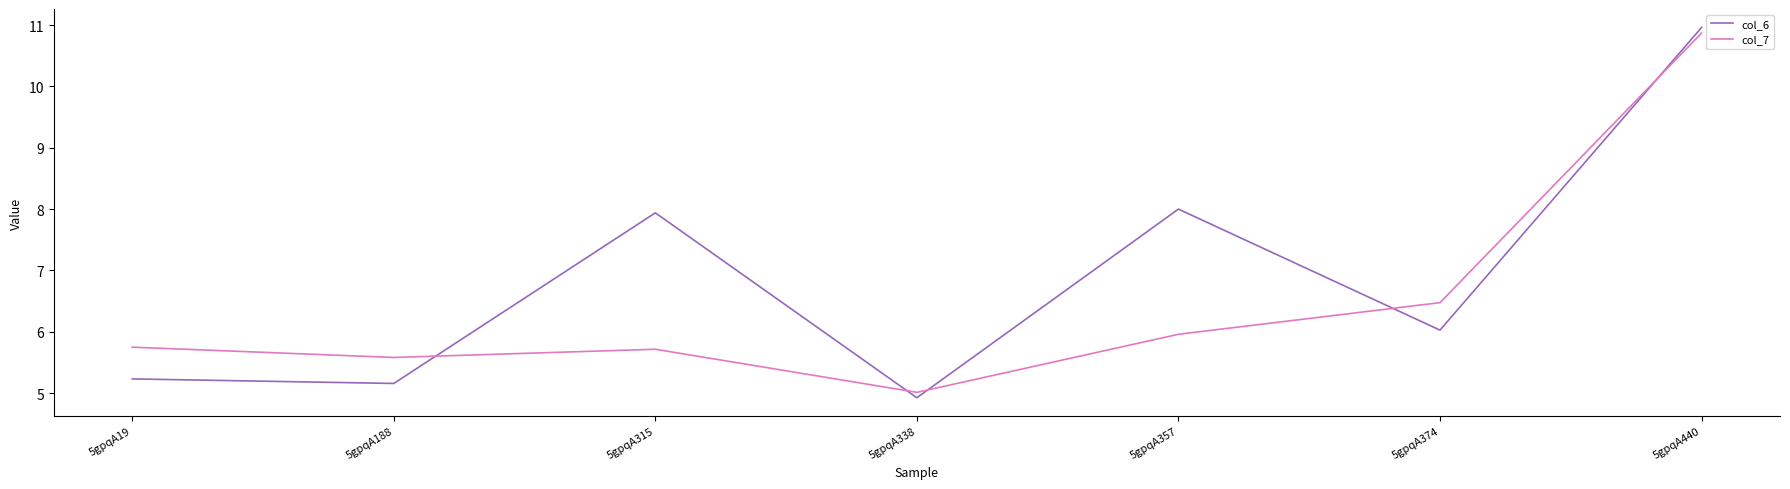

At 5gpqA357, list the series in order from largest to smallest.

col_6, col_7